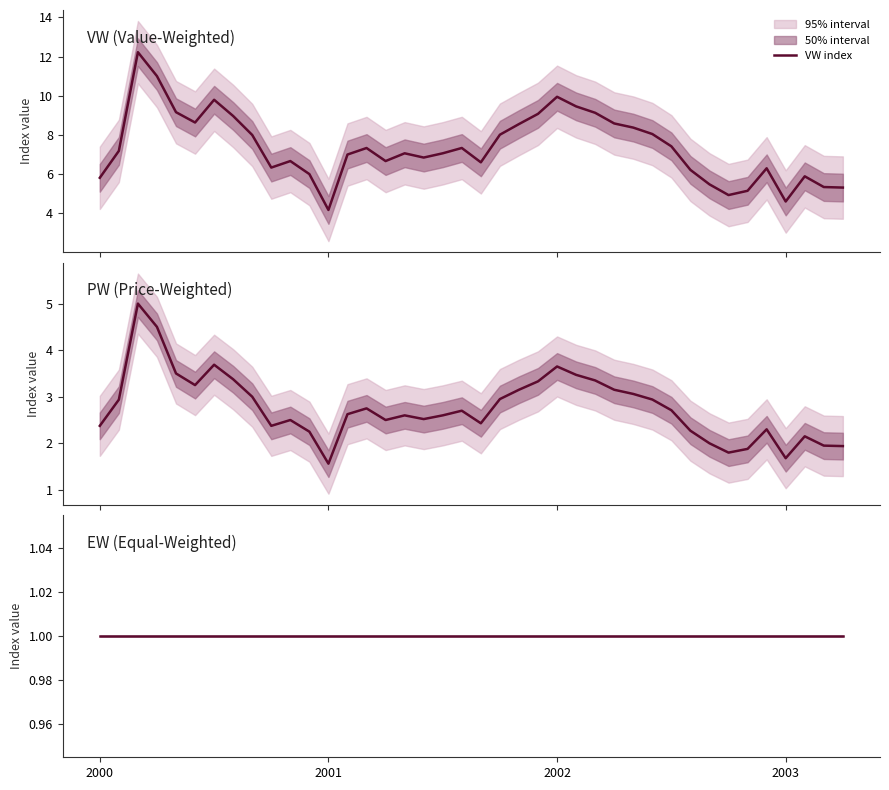

How many interior local valleys does the PW index series have?

8